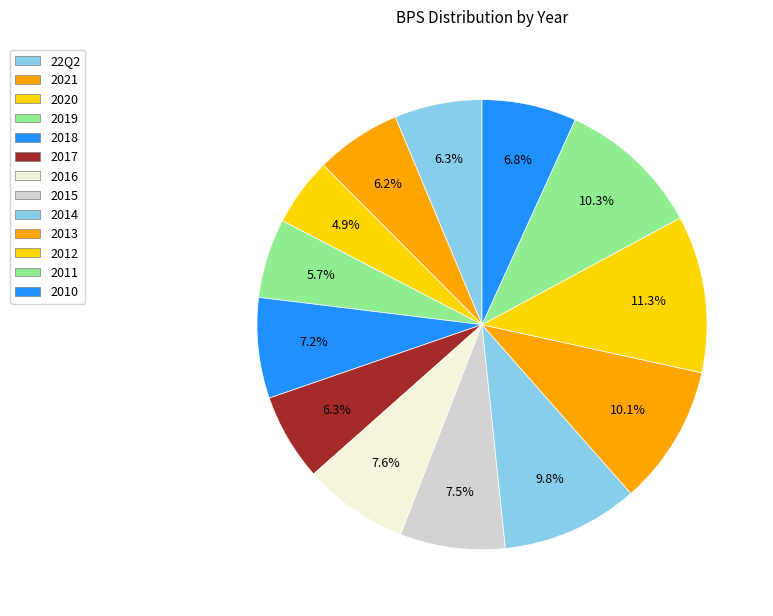

What percentage do 2021 and 2014 together represent?

16.0%